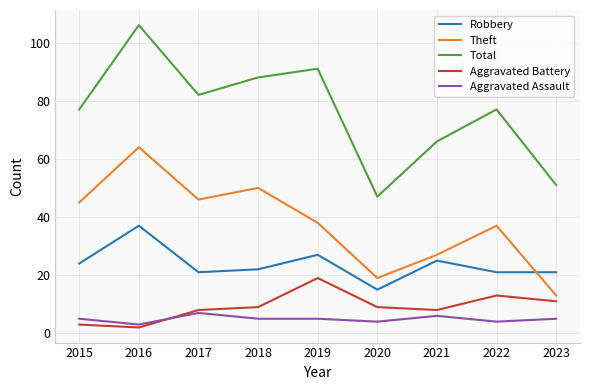

Which label corresponds to the smallest value in the chart?

2016